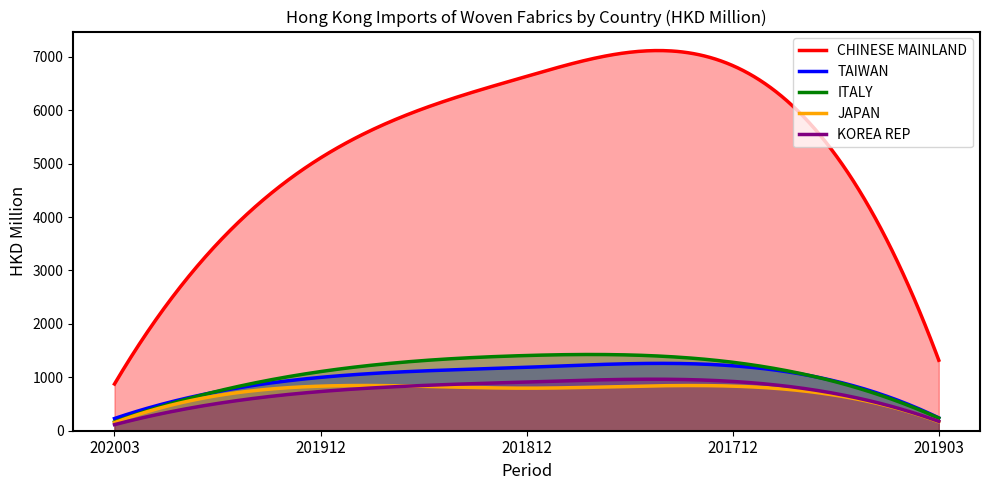

The KOREA REP series shows 734.0 at 201912. True or false?

True